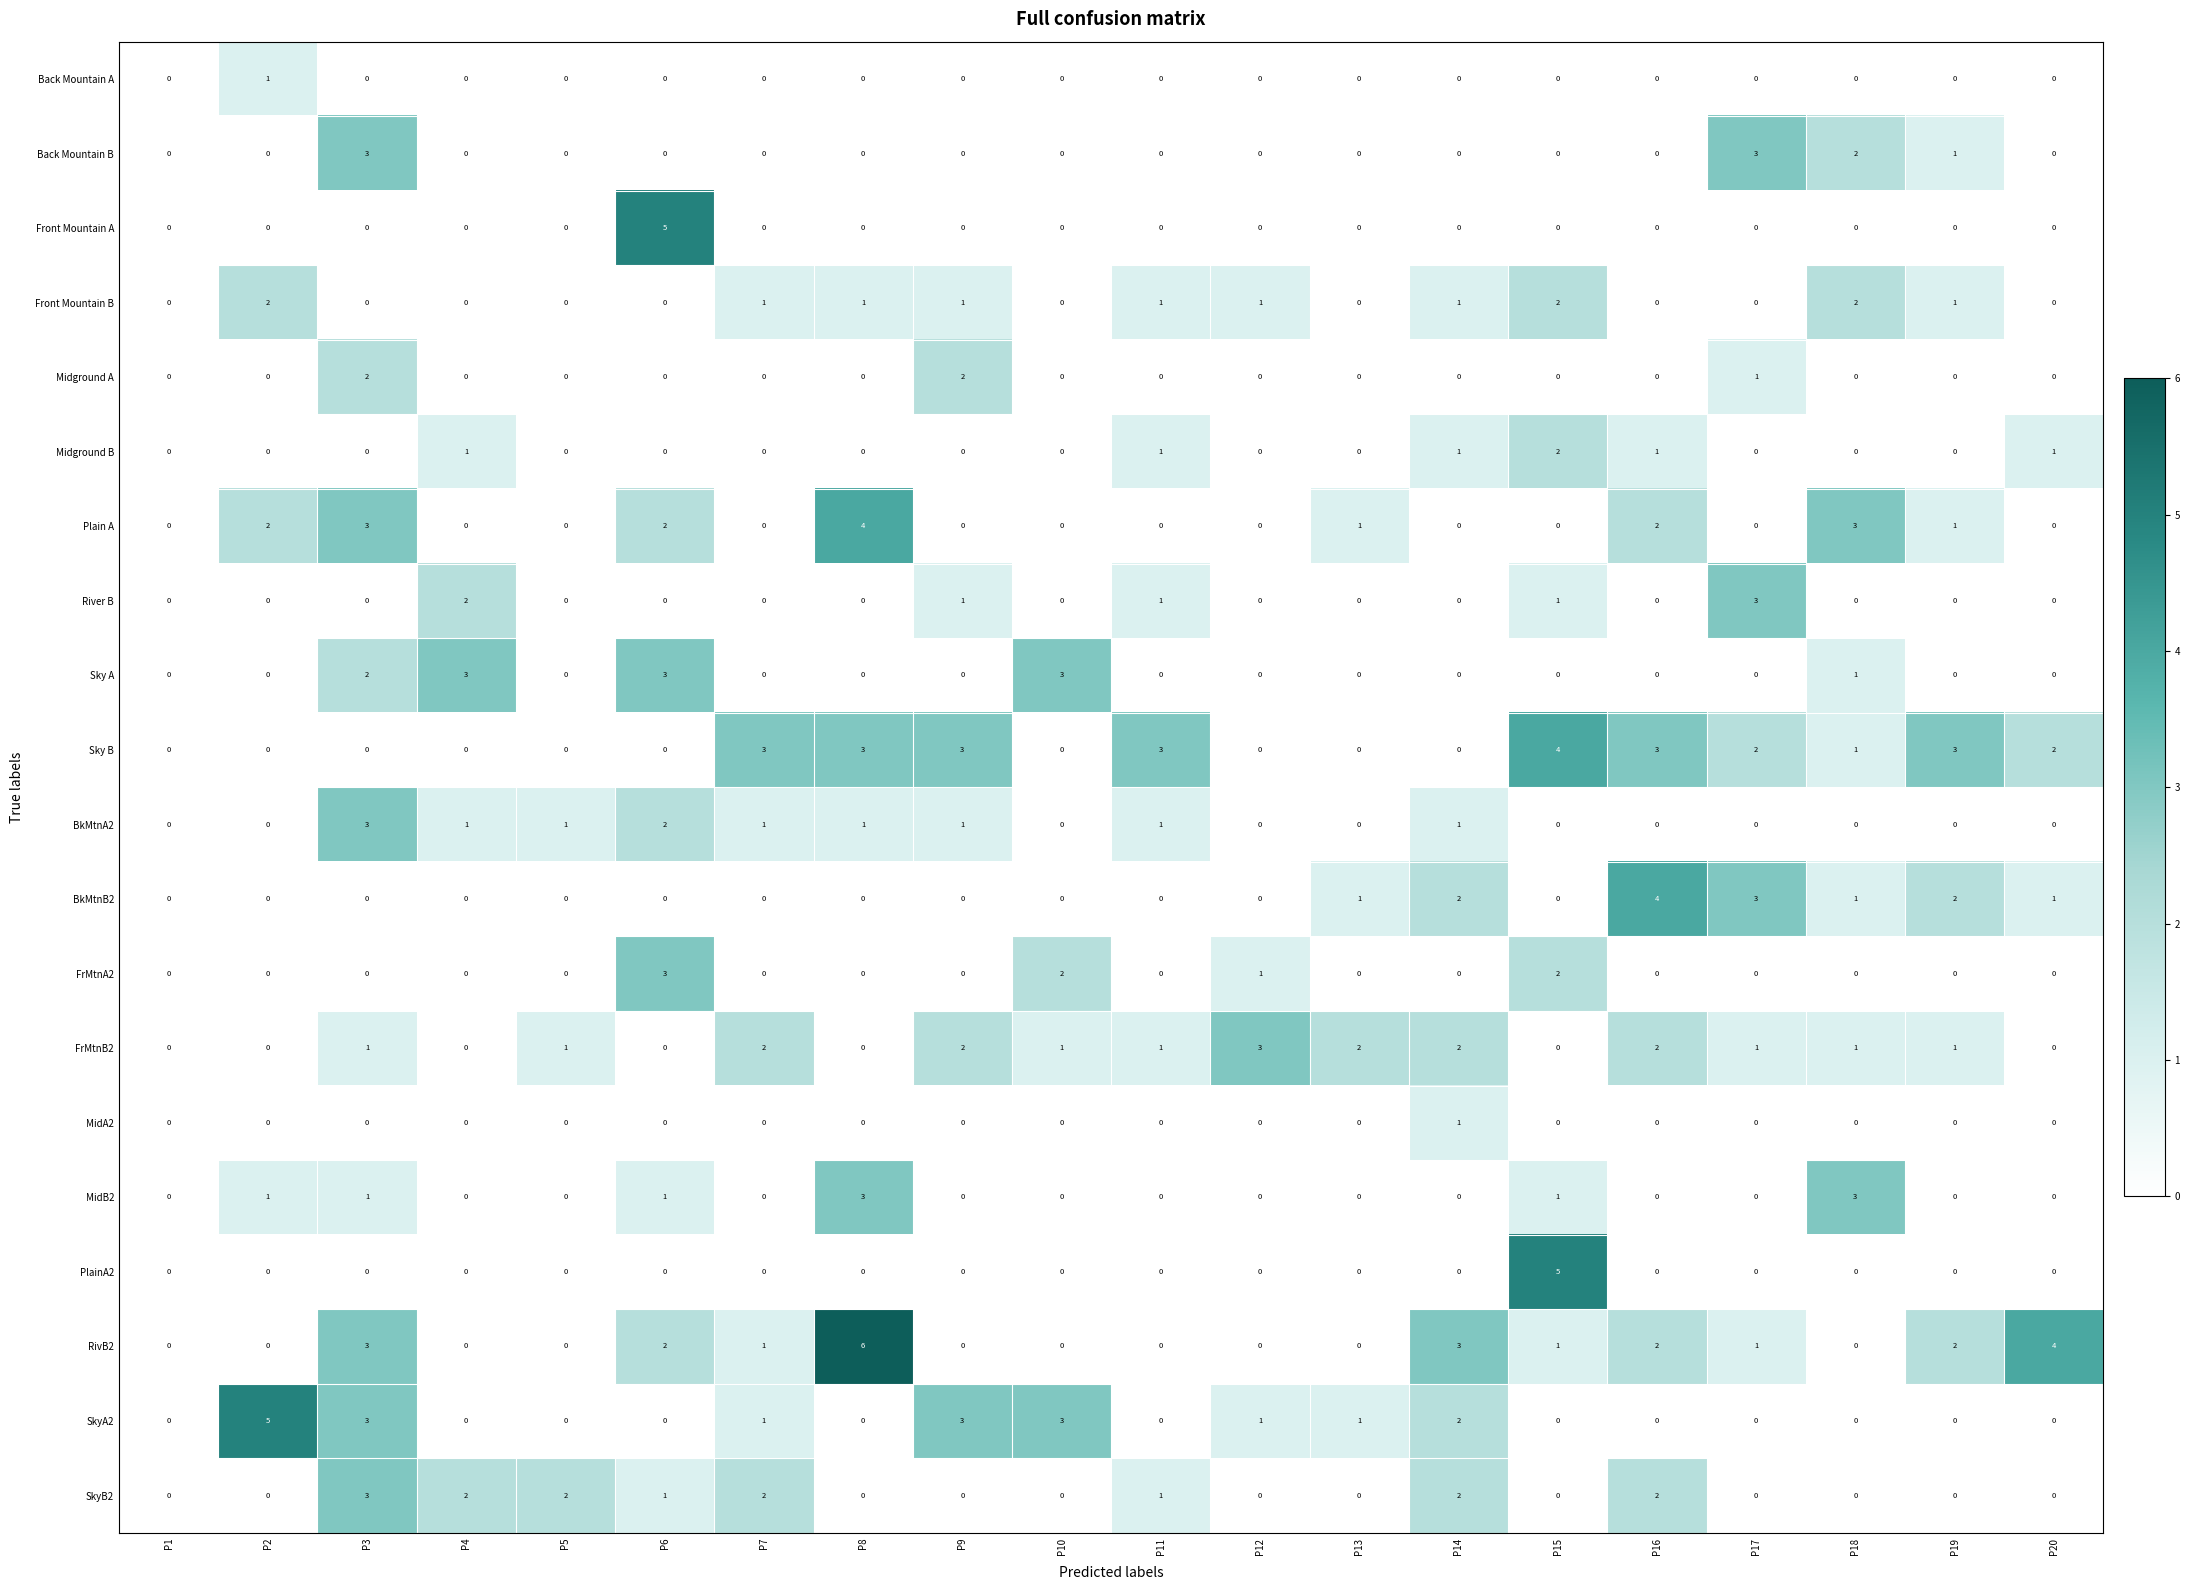

What is the sum of the Front Mountain B values at P9 and P15?

3